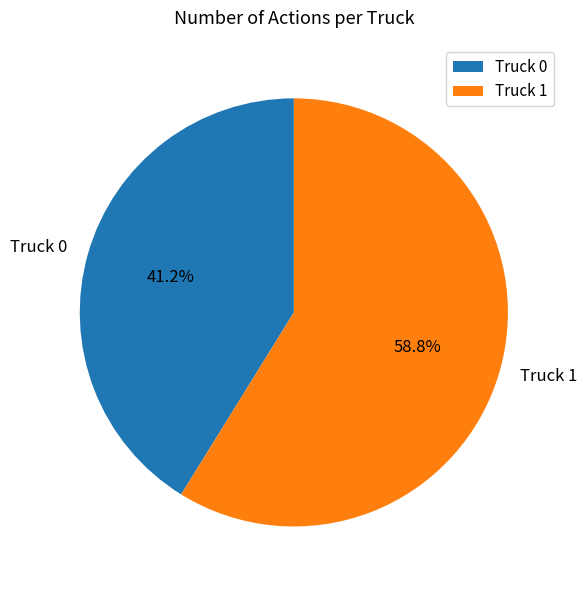

To the nearest percent, what is the combined percentage of Truck 1 and Truck 0?

100%